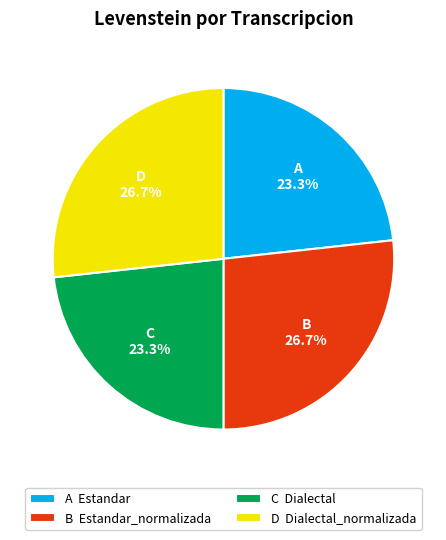

What percentage is NOT represented by A Estandar?

76.7%